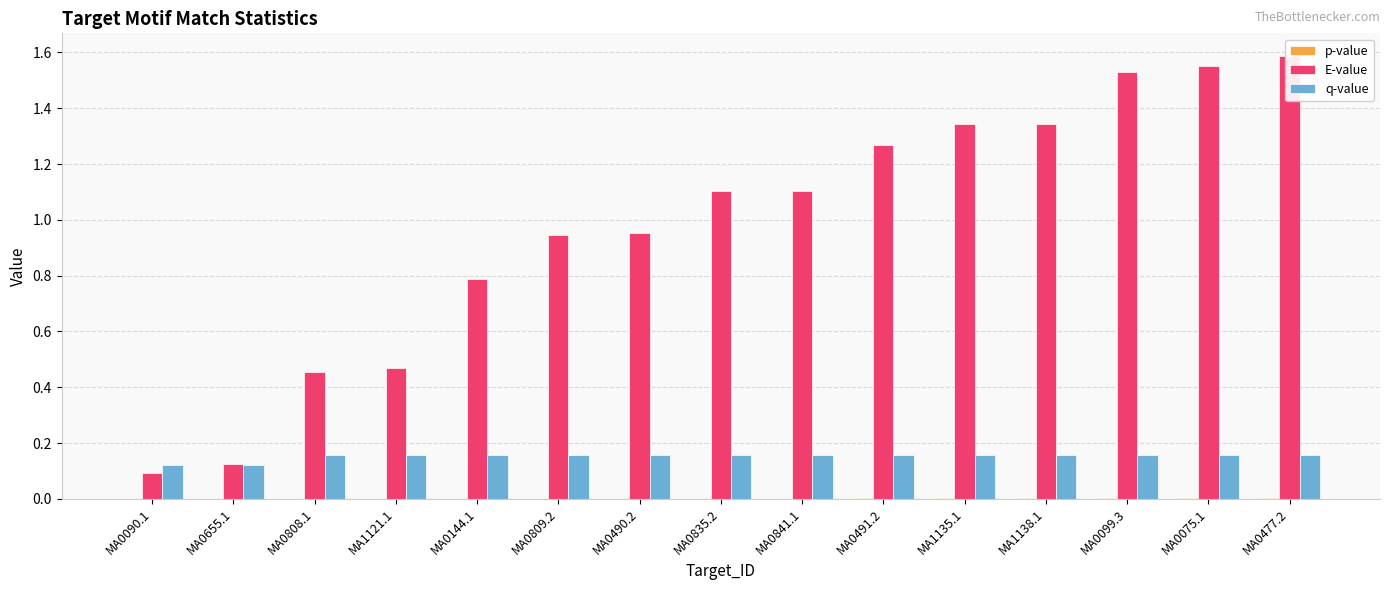

True or false: E-value has a value of 0.6 at MA0491.2.

False